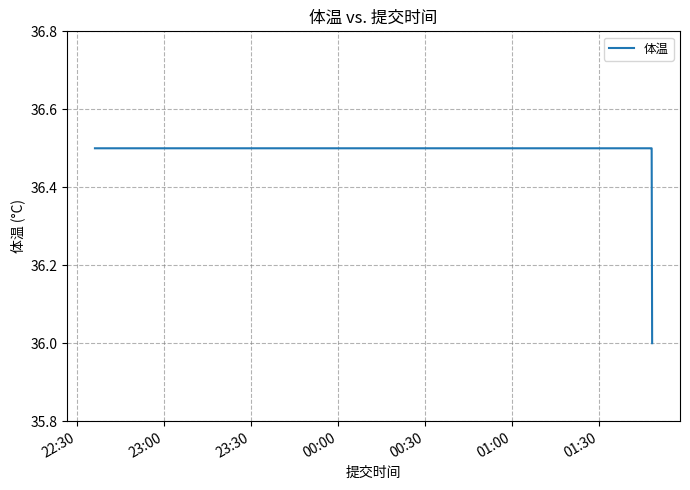

How many lines are shown in the chart?

1